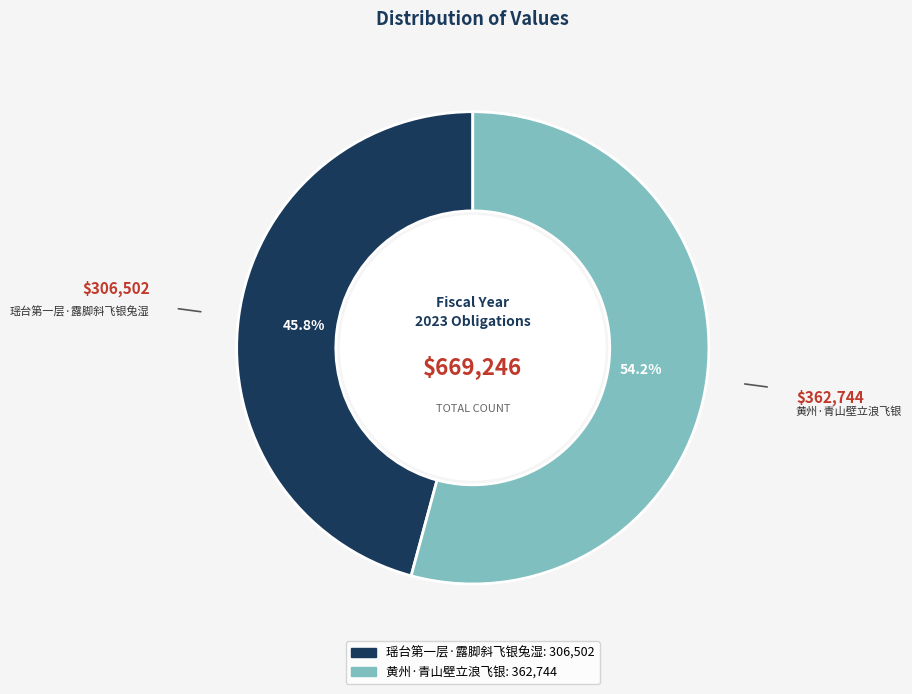

Rank the categories by value from highest to lowest.

黄州·青山壁立浪飞银, 瑶台第一层·露脚斜飞银兔湿